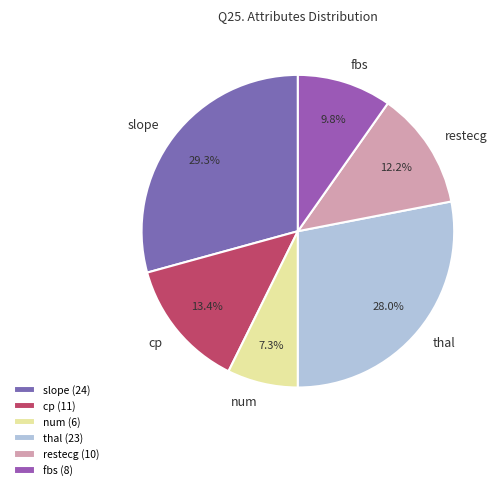

Which category has the smallest portion of the pie?

num